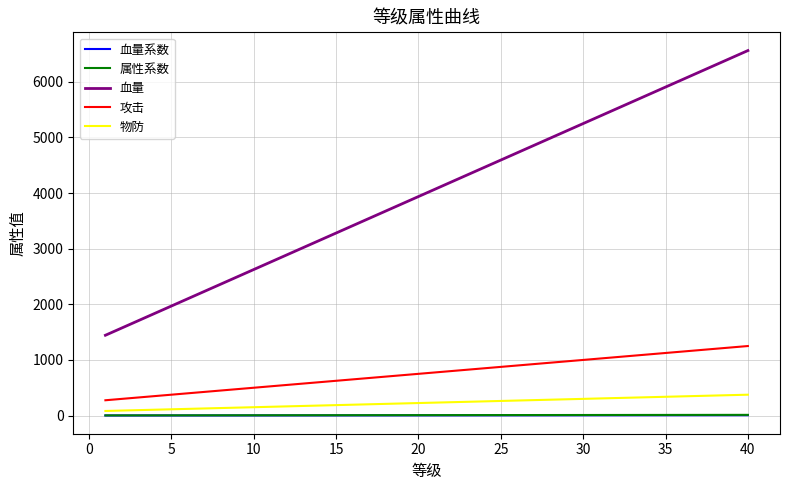

True or false: 属性系数 and 攻击 cross at least once.

False